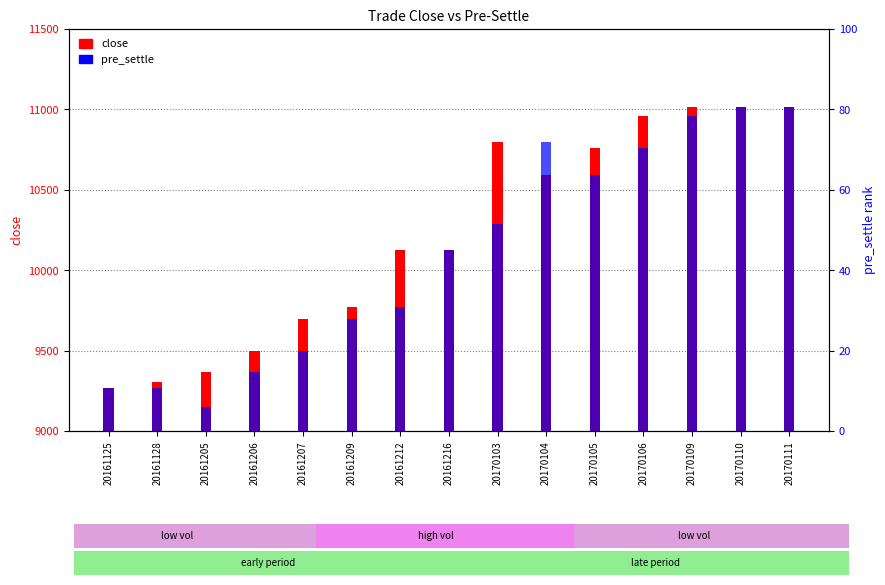

Which series has the largest range (max minus min)?

pre_settle